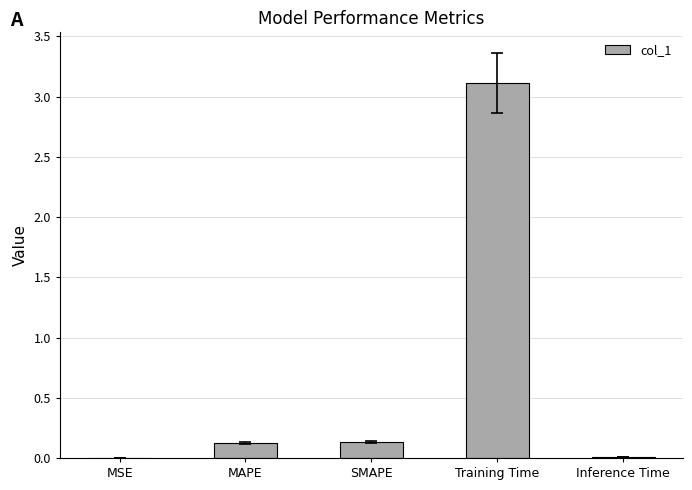

What is the maximum value shown in the chart?

3.1